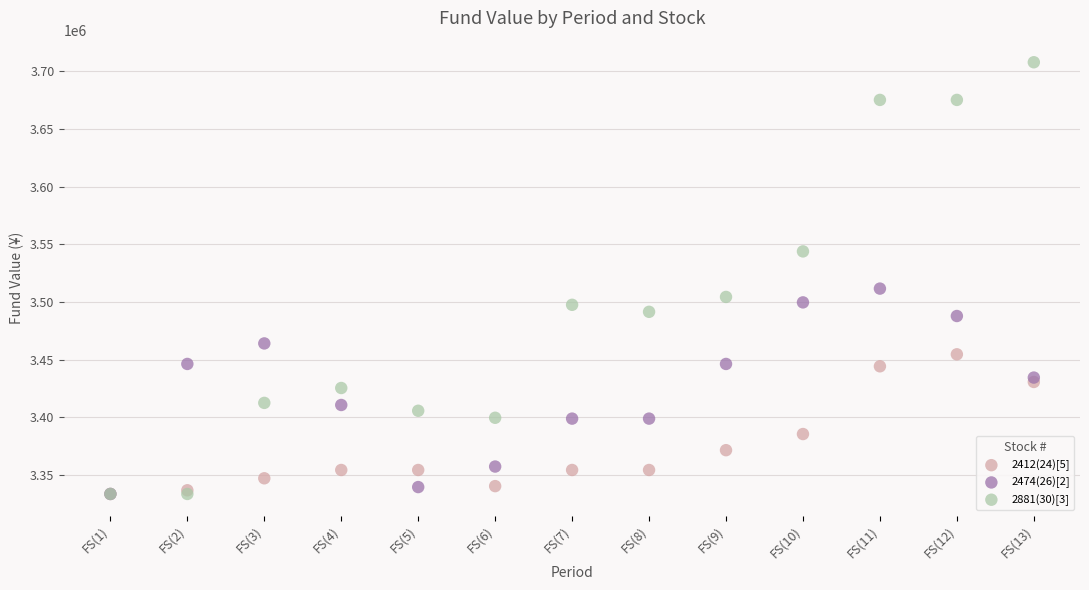

Across all series, what Y value is closest to 3520673?

3511563